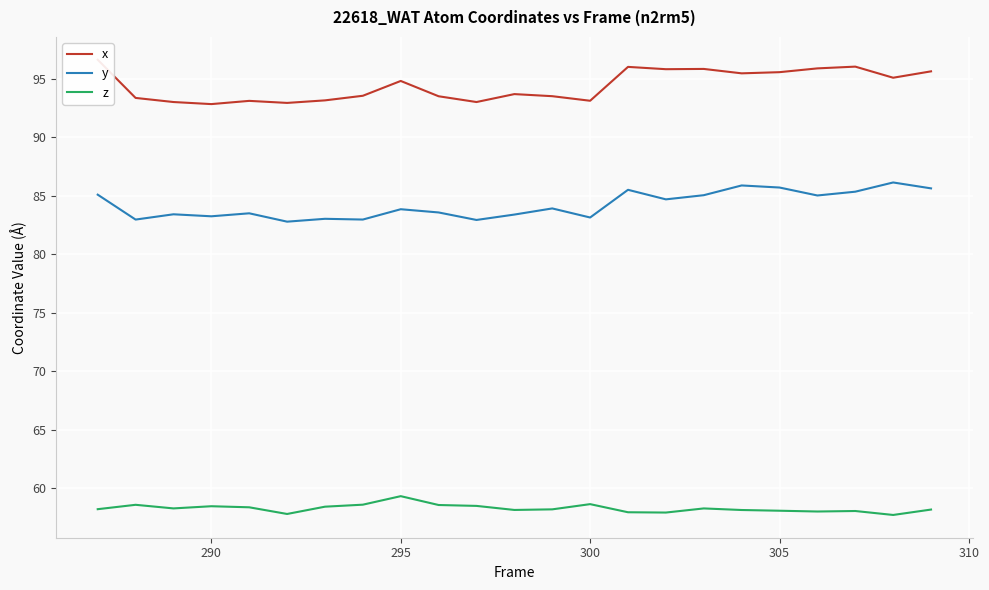

True or false: y and z cross at least once.

False